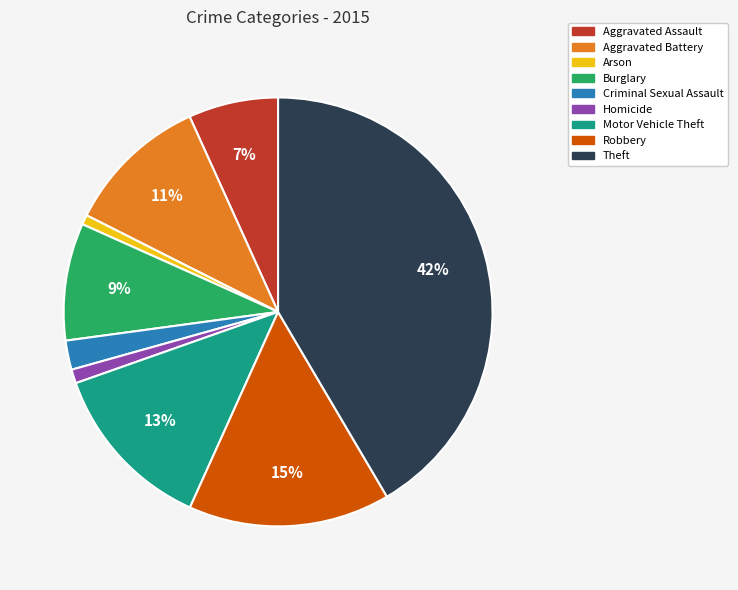

Combined, do Theft and Criminal Sexual Assault account for over 50%?

No